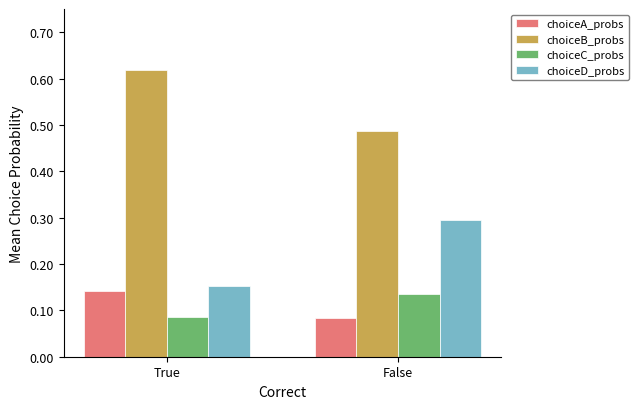

True or false: choiceB_probs has a value of 0.7 at False.

False